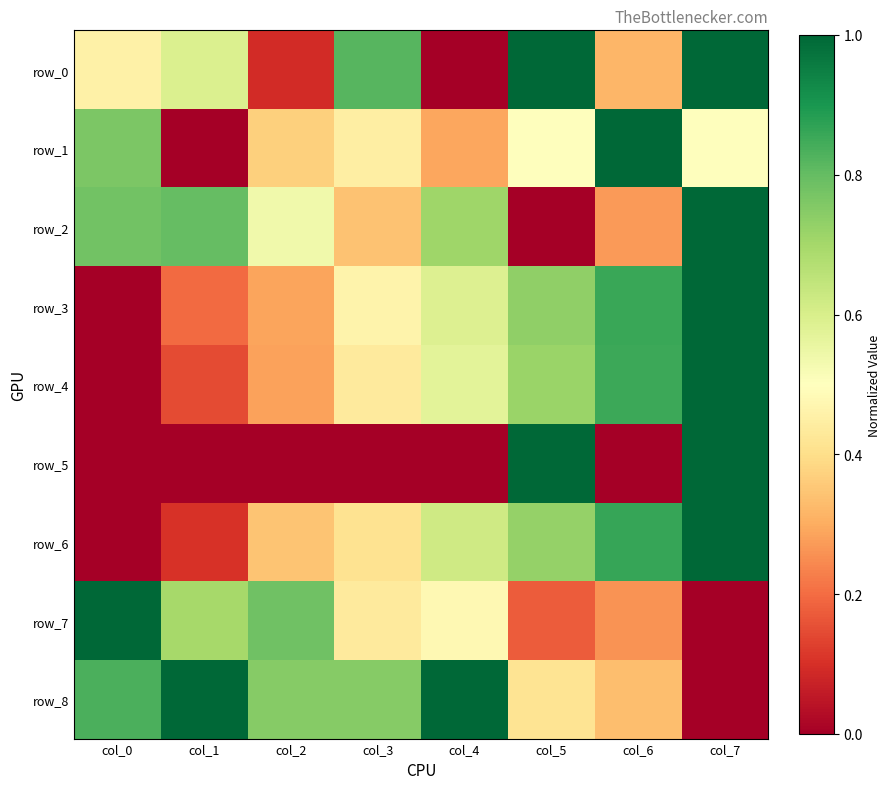

Is it true that row_3 equals 0.3 at col_2?

True